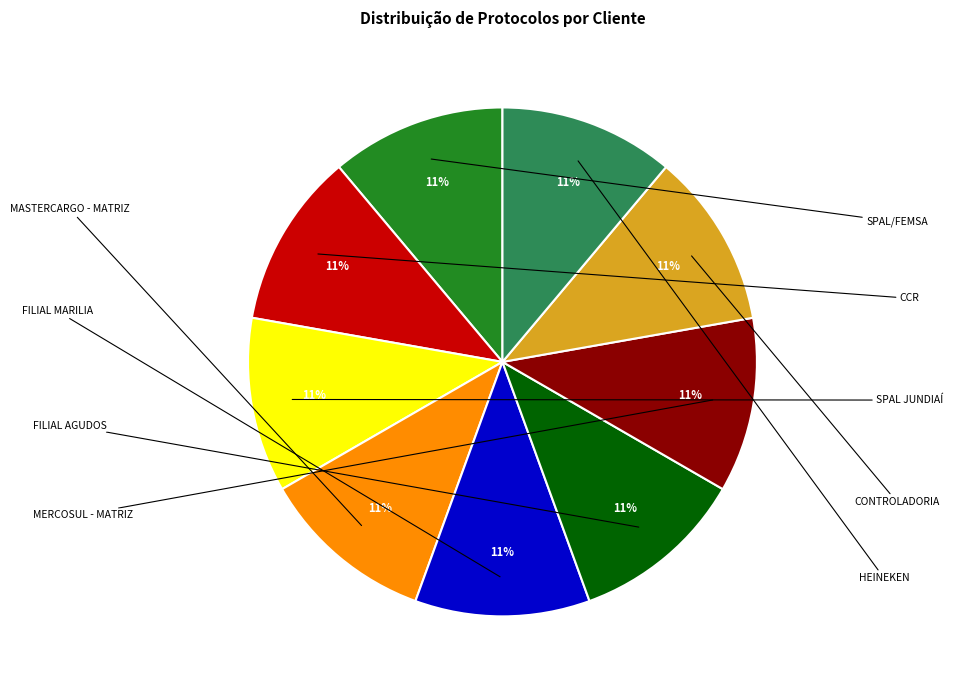

Is there any slice that represents more than half of the pie?

No